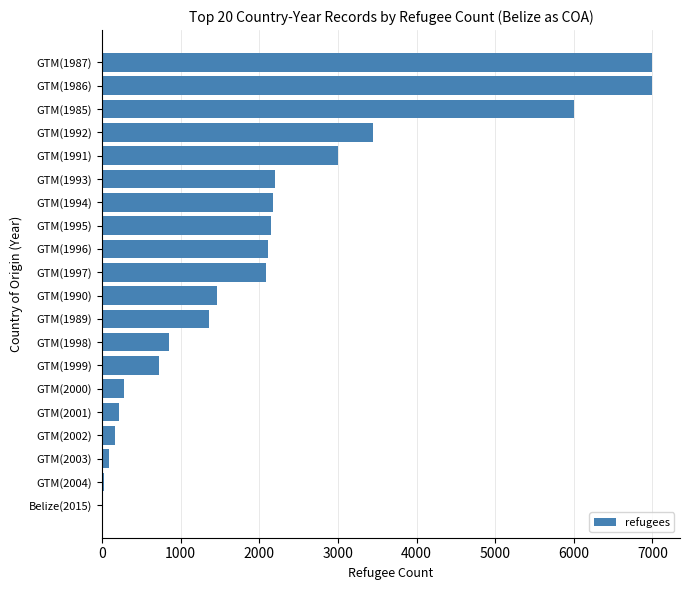

Which has a higher value, GTM(1986) or GTM(2002)?

GTM(1986)